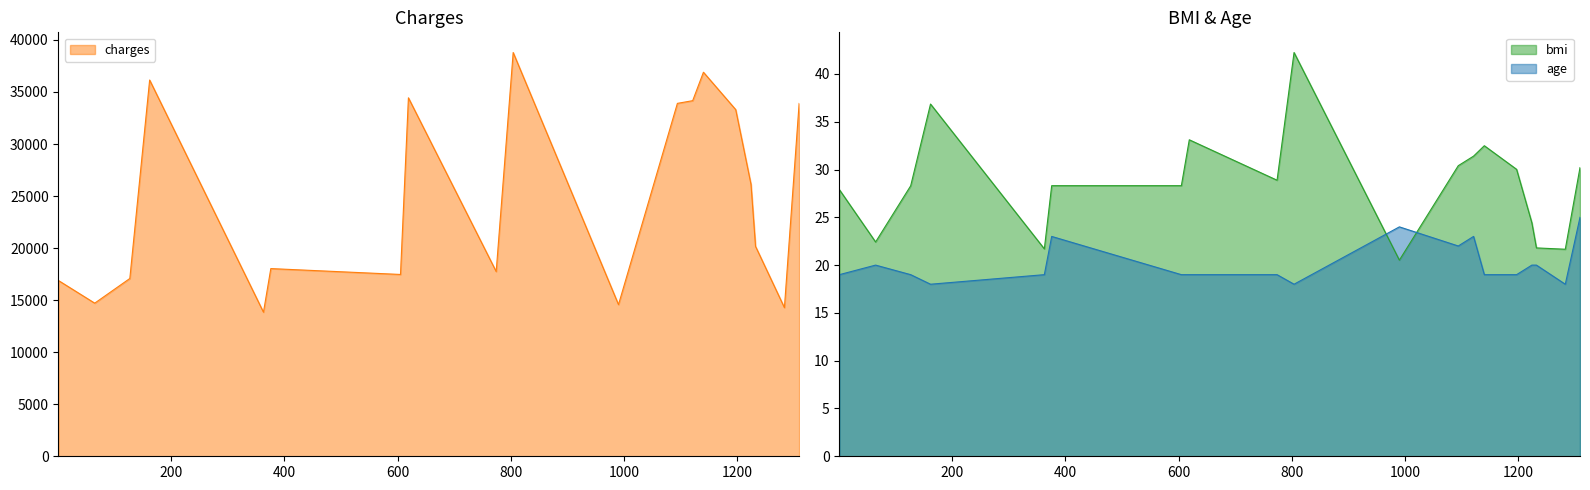

How many values in the charges series exceed 20167?

10